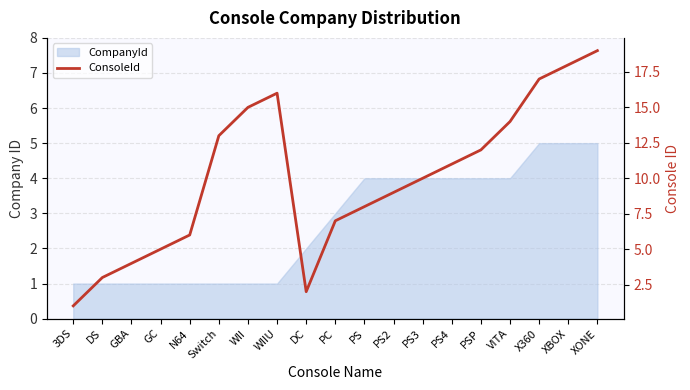

Rank the categories by value from lowest to highest.

3DS, DC, DS, GBA, GC, N64, PC, PS, PS2, PS3, PS4, PSP, Switch, VITA, WII, WIIU, X360, XBOX, XONE